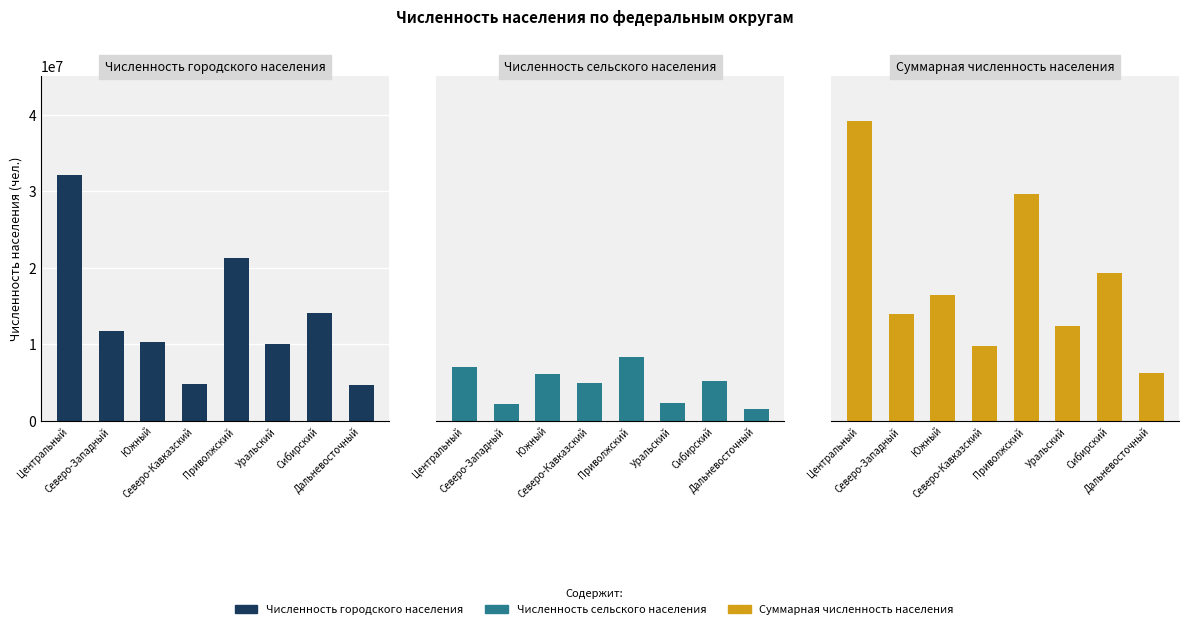

Which category has the highest value in the Численность сельского населения series?

Приволжский